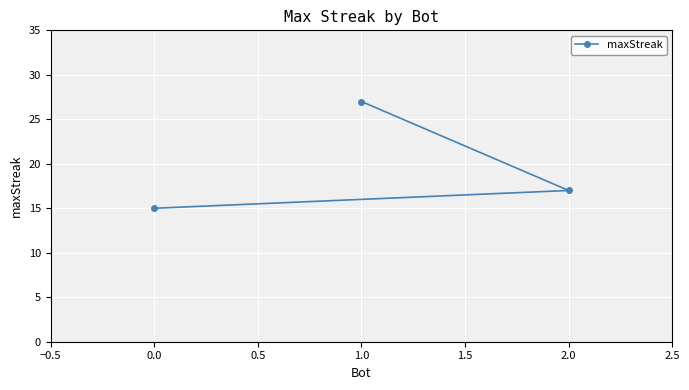

Rank the categories by value from highest to lowest.

1.0, 2.0, 0.0